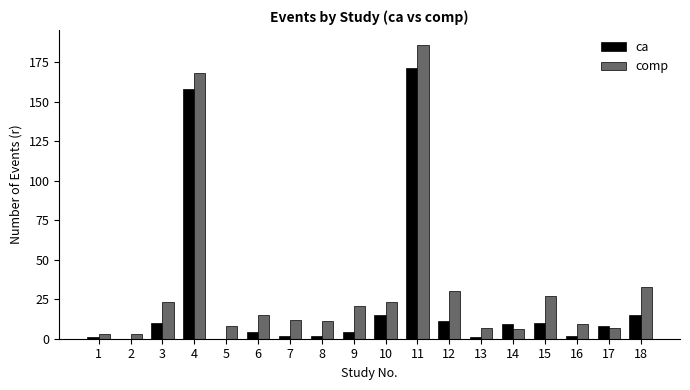

What is the sum of all comp values?

592